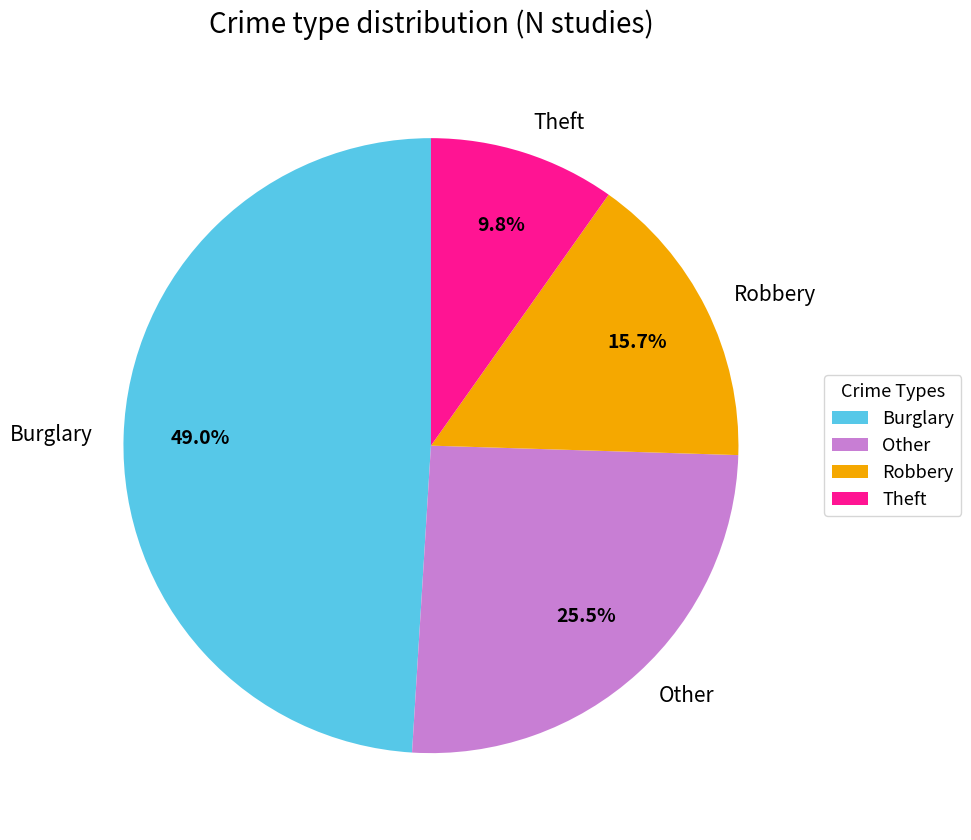

Is there any slice that represents more than half of the pie?

No